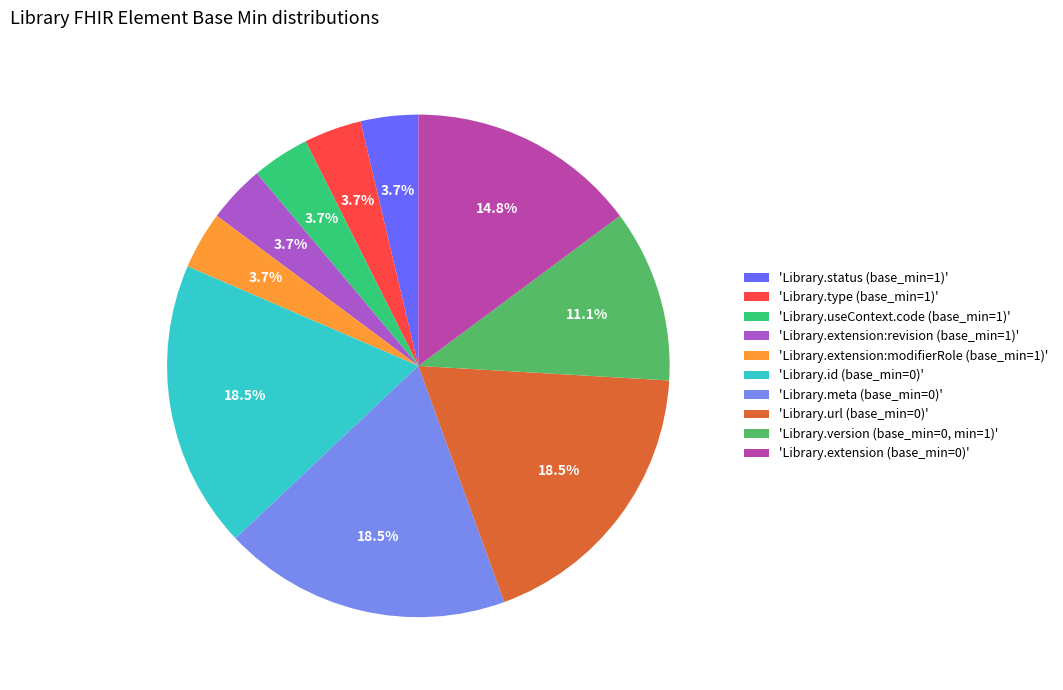

How many segments does this pie chart have?

10